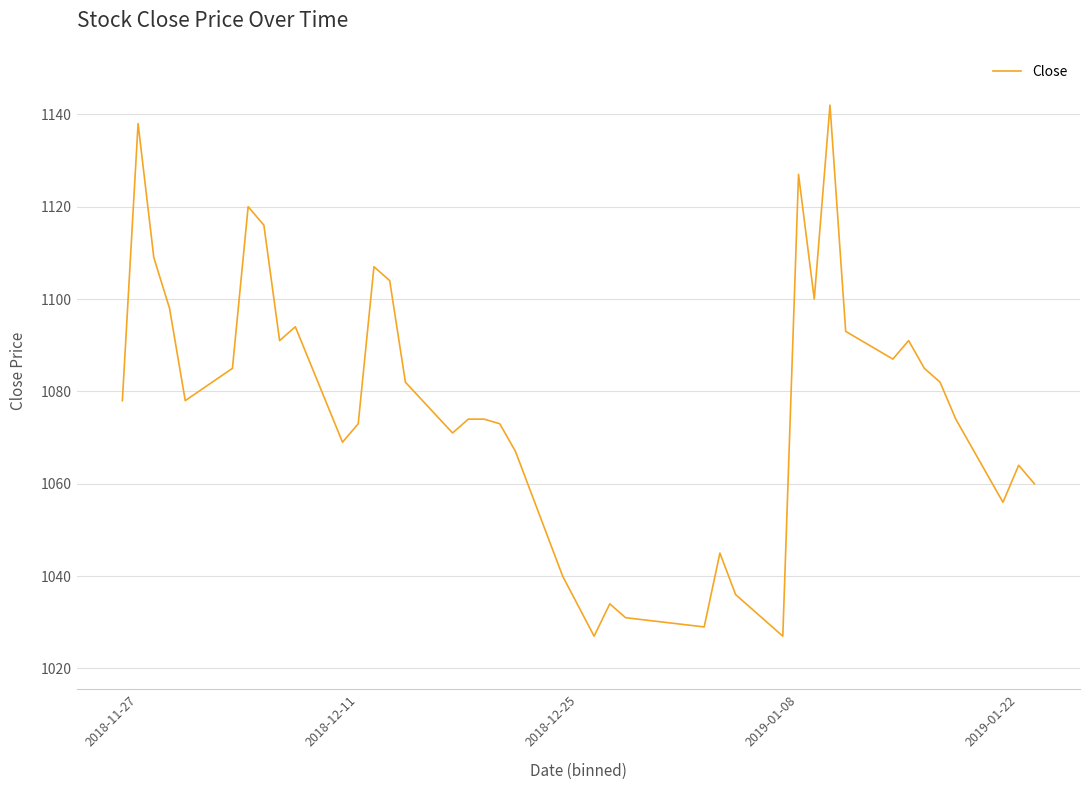

True or false: there are more than 2 points higher than both neighbors.

True